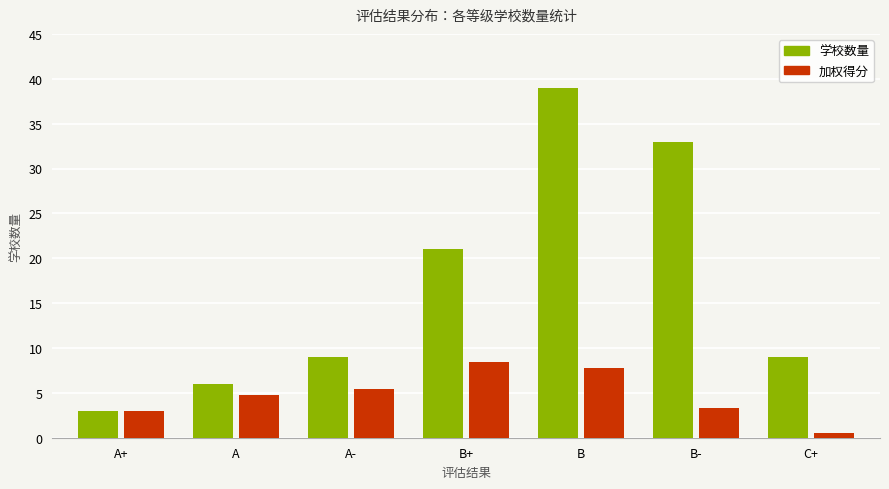

What position from the right is B+?

4